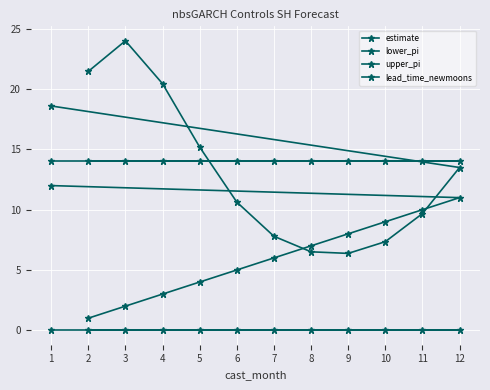

Between 2 and 3, which is larger?

3